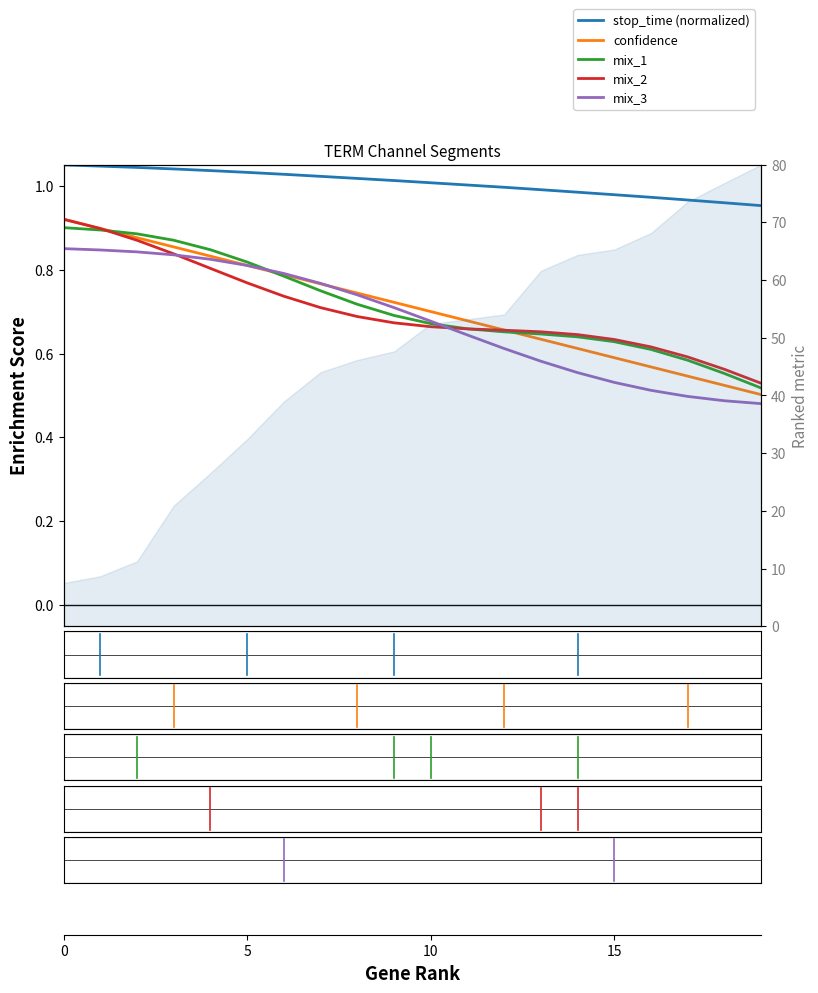

What is the difference between the maximum and minimum values in the mix_3 series?

0.4